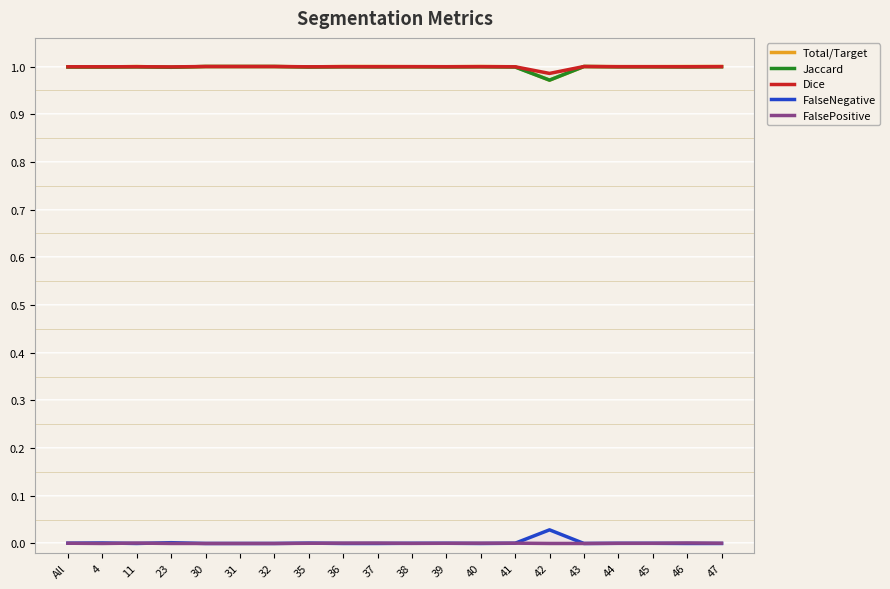

True or false: FalsePositive and Total/Target intersect in this chart.

False